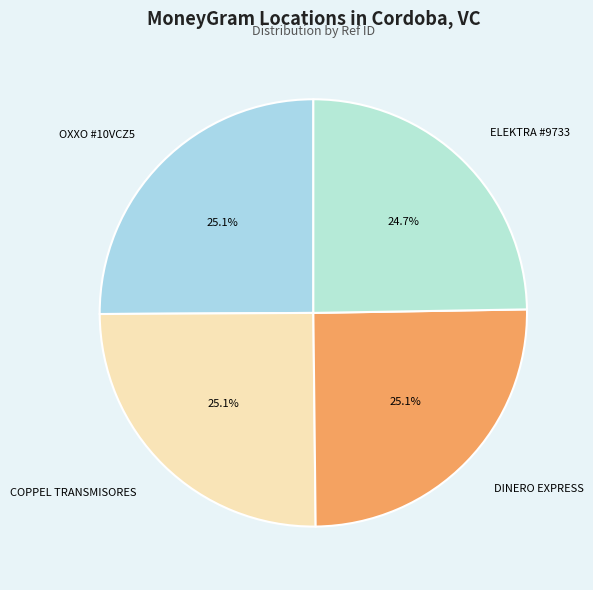

Approximately how many times larger is the value at COPPEL TRANSMISORES compared to ELEKTRA #9733?

1.0